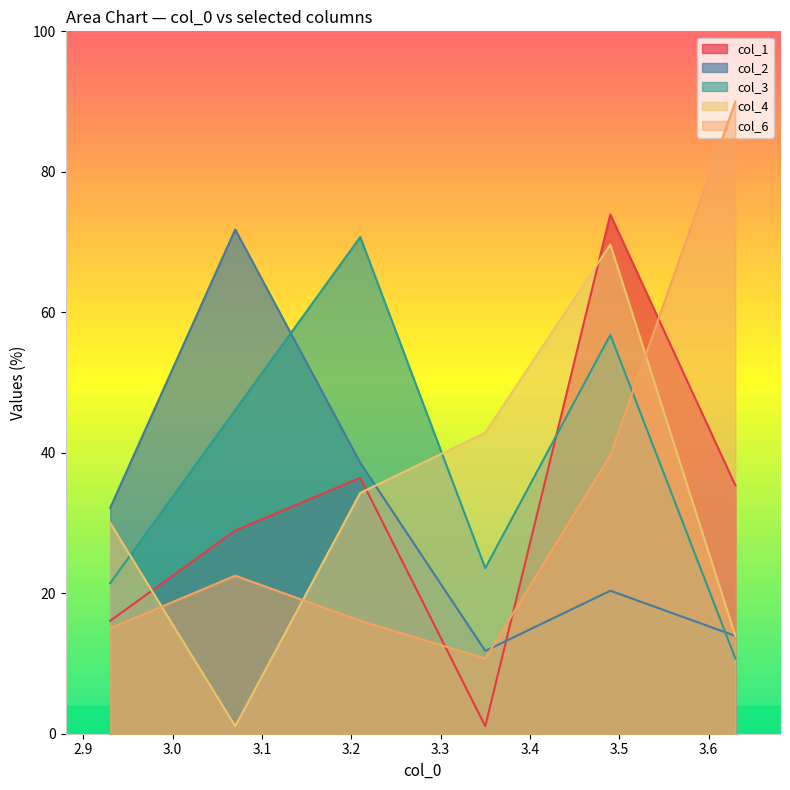

List the labels in order of col_4 value, largest first.

3.49, 3.35, 3.21, 2.93, 3.63, 3.07